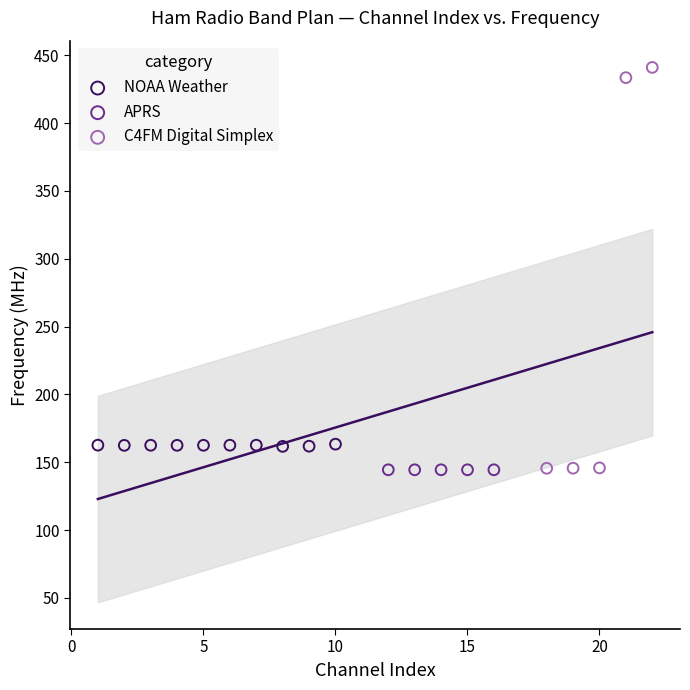

Which series contains the highest Y value?

C4FM Digital Simplex